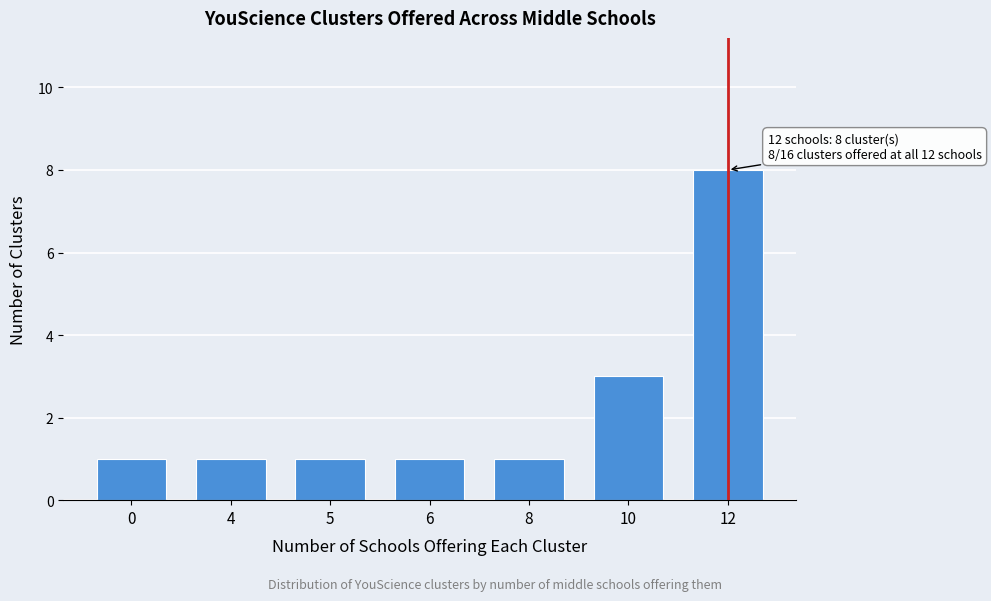

Reading right to left, list all the values displayed in this chart.

12=8	10=3	8=1	6=1	5=1	4=1	0=1